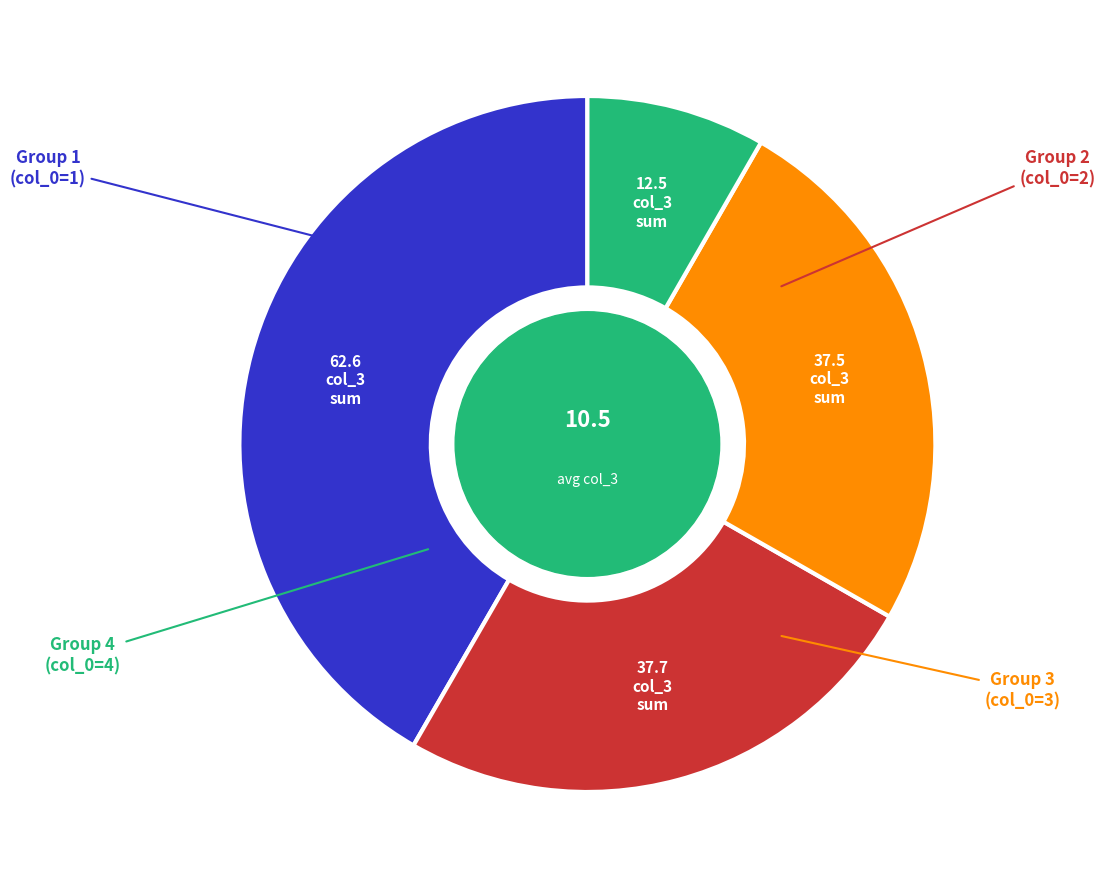

Is there any slice that represents more than half of the pie?

No